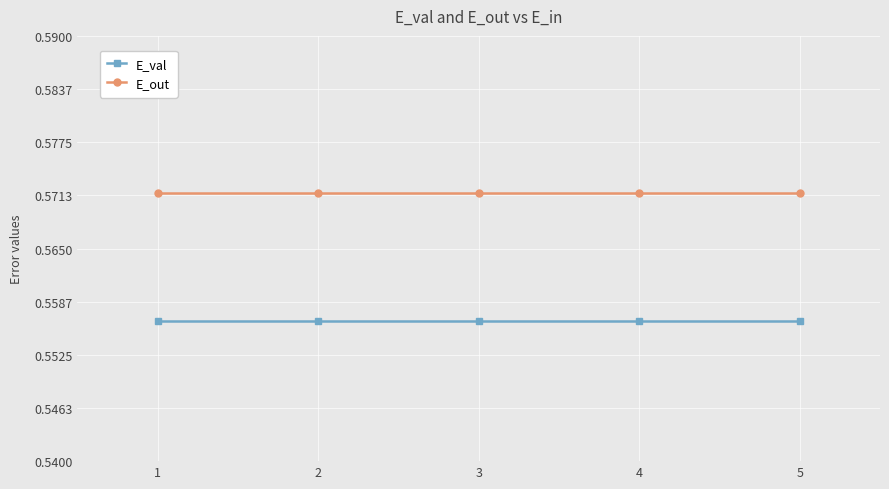

Is the value of E_val at 5 greater than the value of E_out at 4?

No